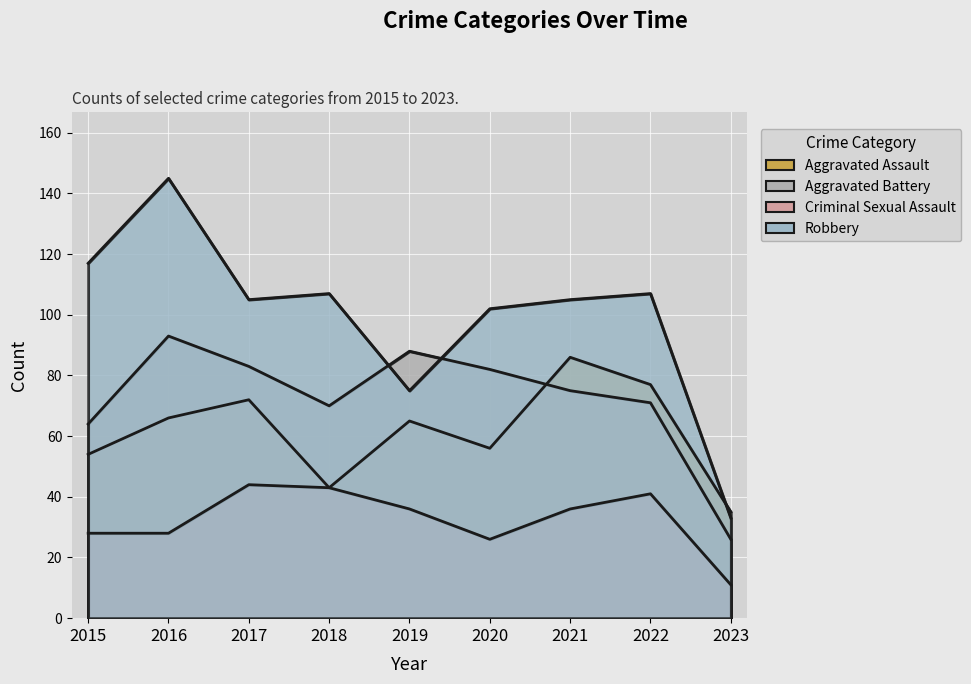

True or false: Robbery and Criminal Sexual Assault intersect in this chart.

False